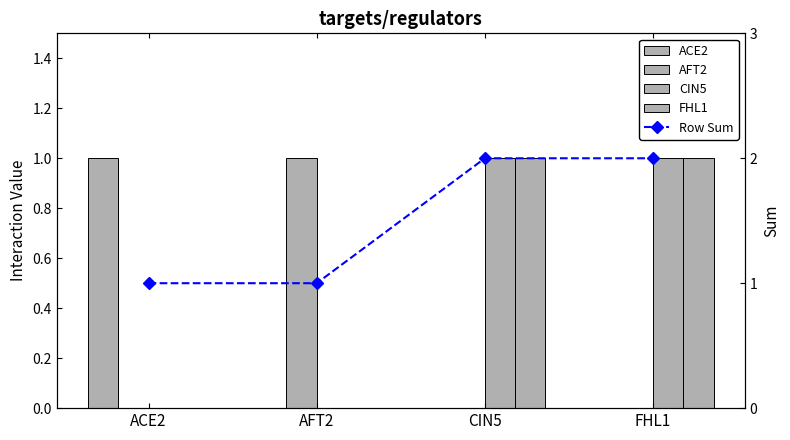

What position from the left is FHL1?

4